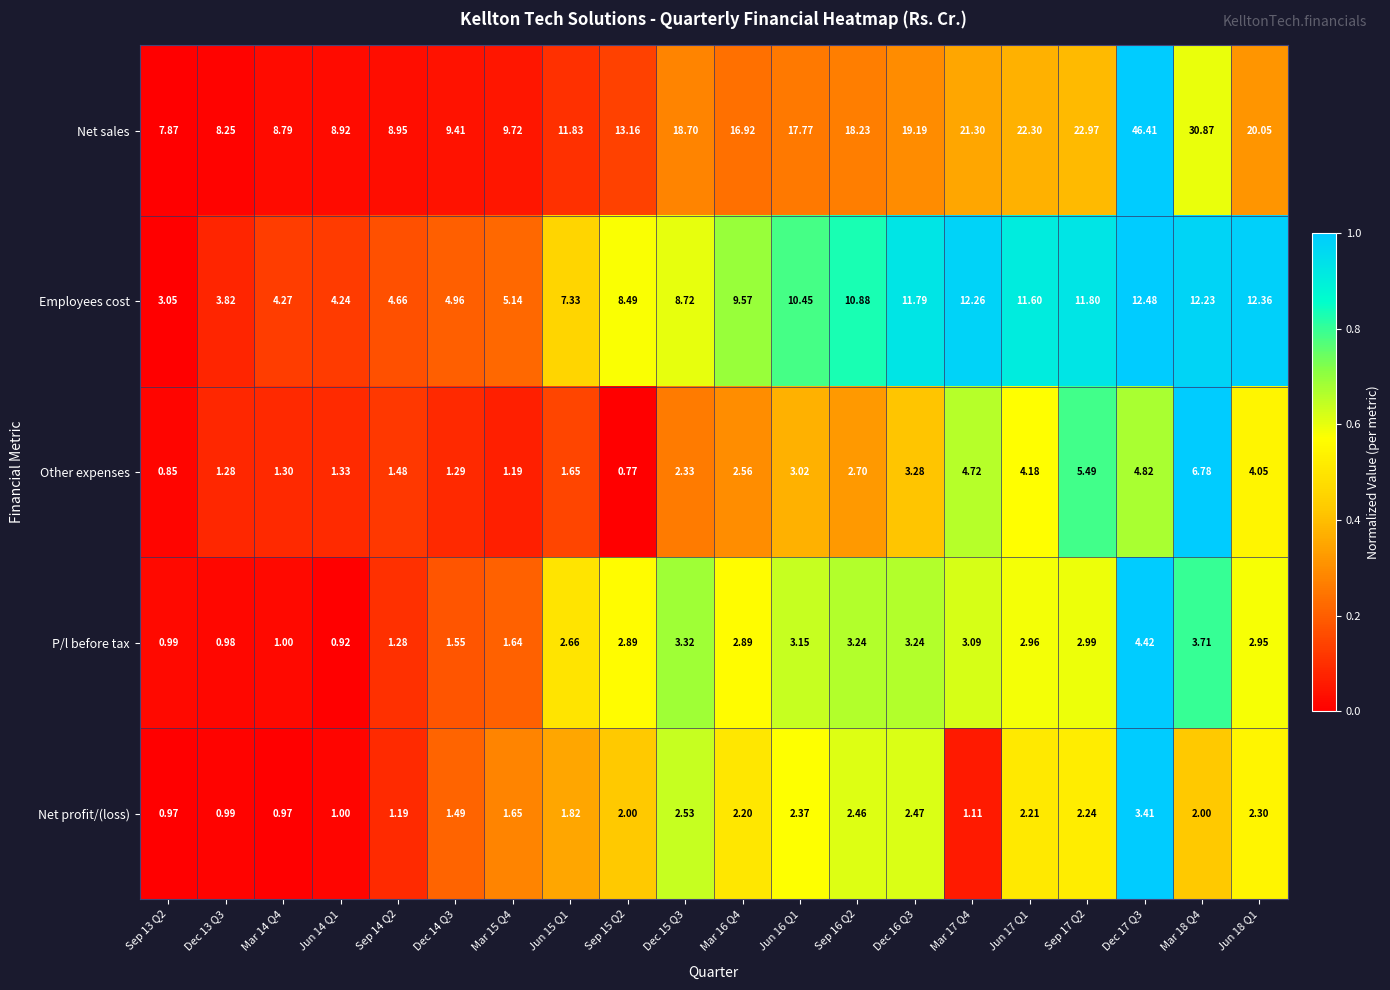

Rank the series at Dec 15 Q3 from lowest to highest value.

Other expenses, Net profit/(loss), P/l before tax, Employees cost, Net sales